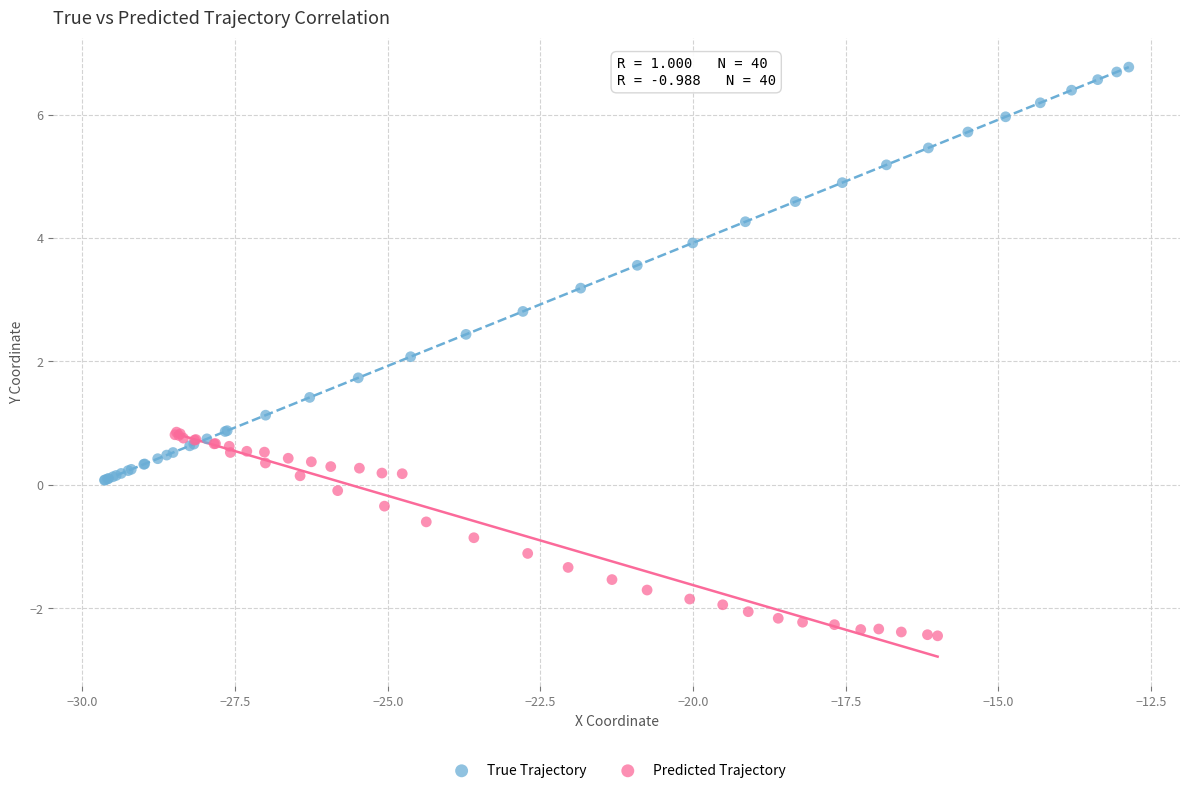

Which series contains the highest Y value?

True Trajectory